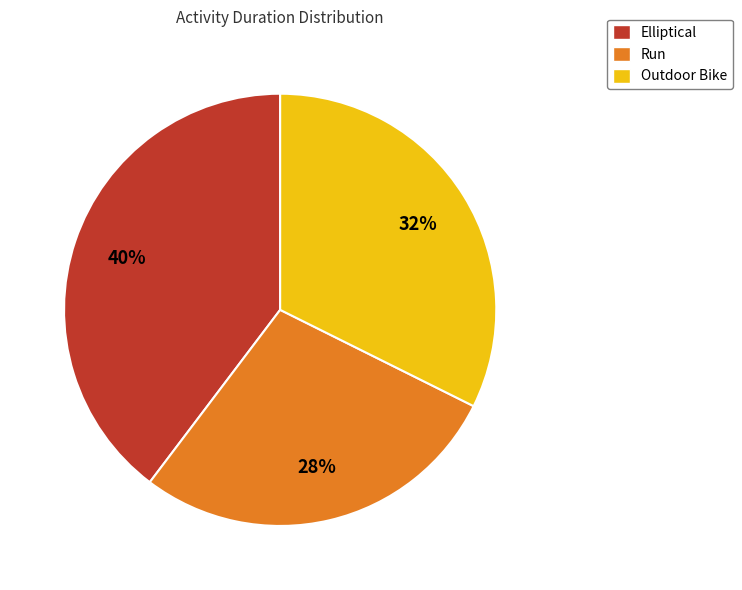

To the nearest percent, what is the difference between the Outdoor Bike and Run slice percentages?

4%